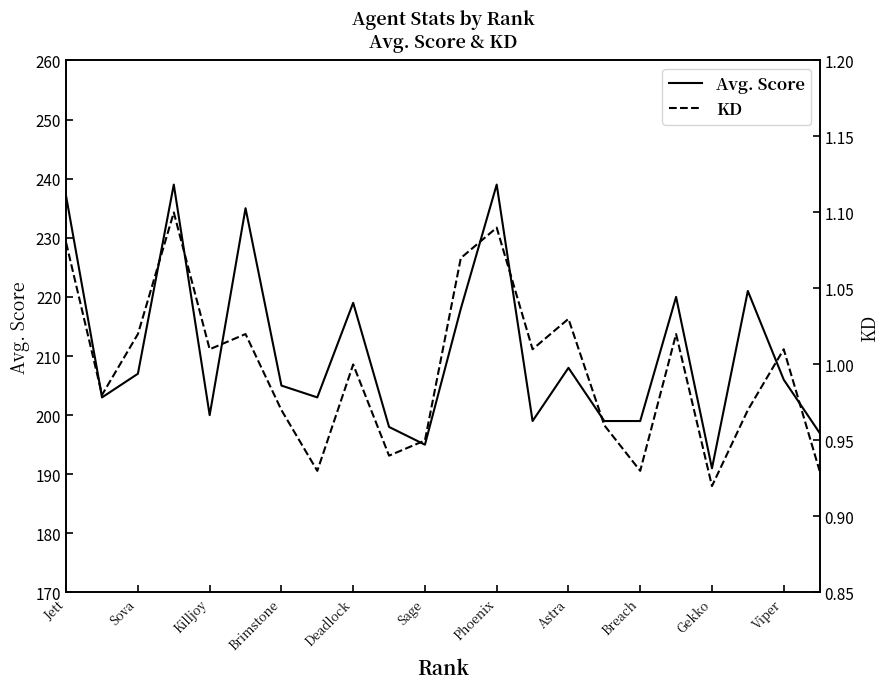

True or false: KD and Avg. Score cross at least once.

False